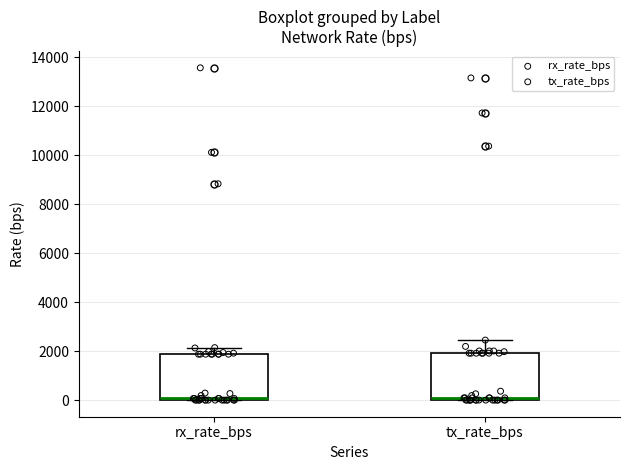

Reading left to right, read every box against the y-axis: the position of its median line, the range the box covers, and the ends of its whiskers. The values are not printed on the chart, so give them approximately, as read against the axis.

rx_rate_bps: median 0 (just above the box's lower edge), box 0 to 1800, whiskers 0 to 2200
tx_rate_bps: median 0 (just above the box's lower edge), box 0 to 2000, whiskers 0 to 2400